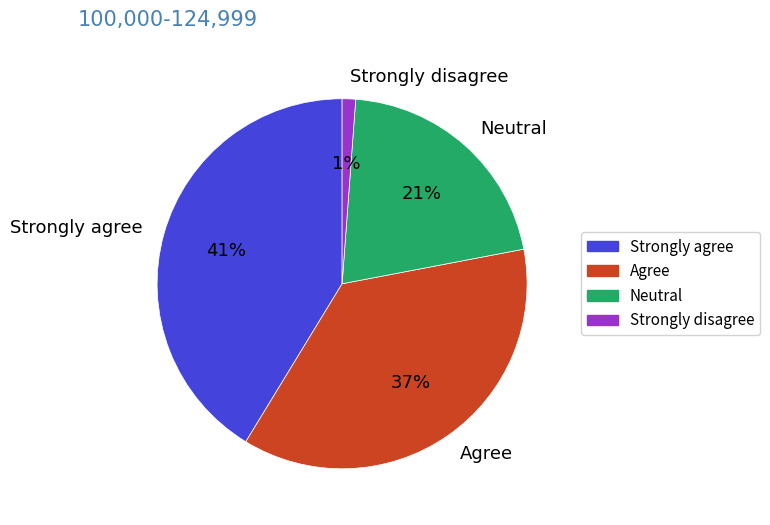

The Neutral slice represents 21% of the pie. True or false?

True